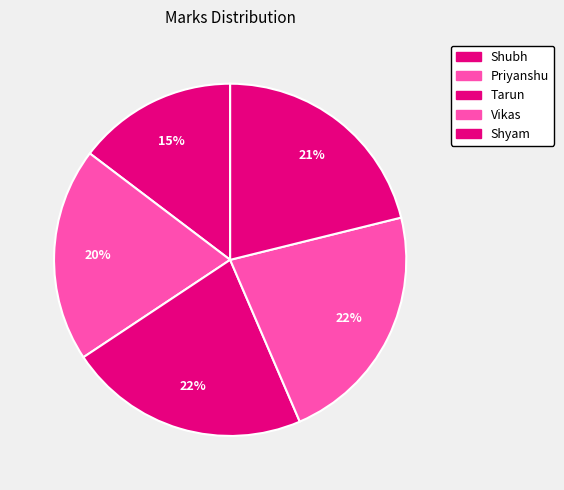

How many segments does this pie chart have?

5